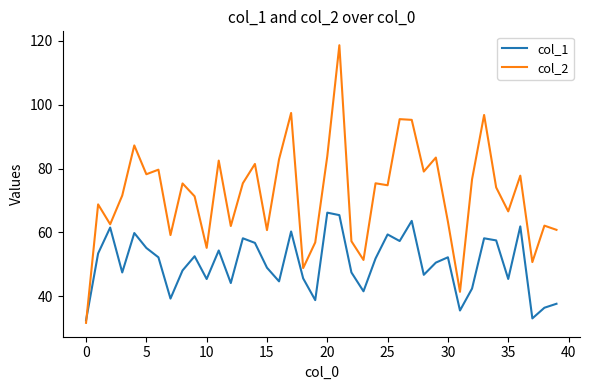

True or false: col_1 and col_2 cross at least once.

True